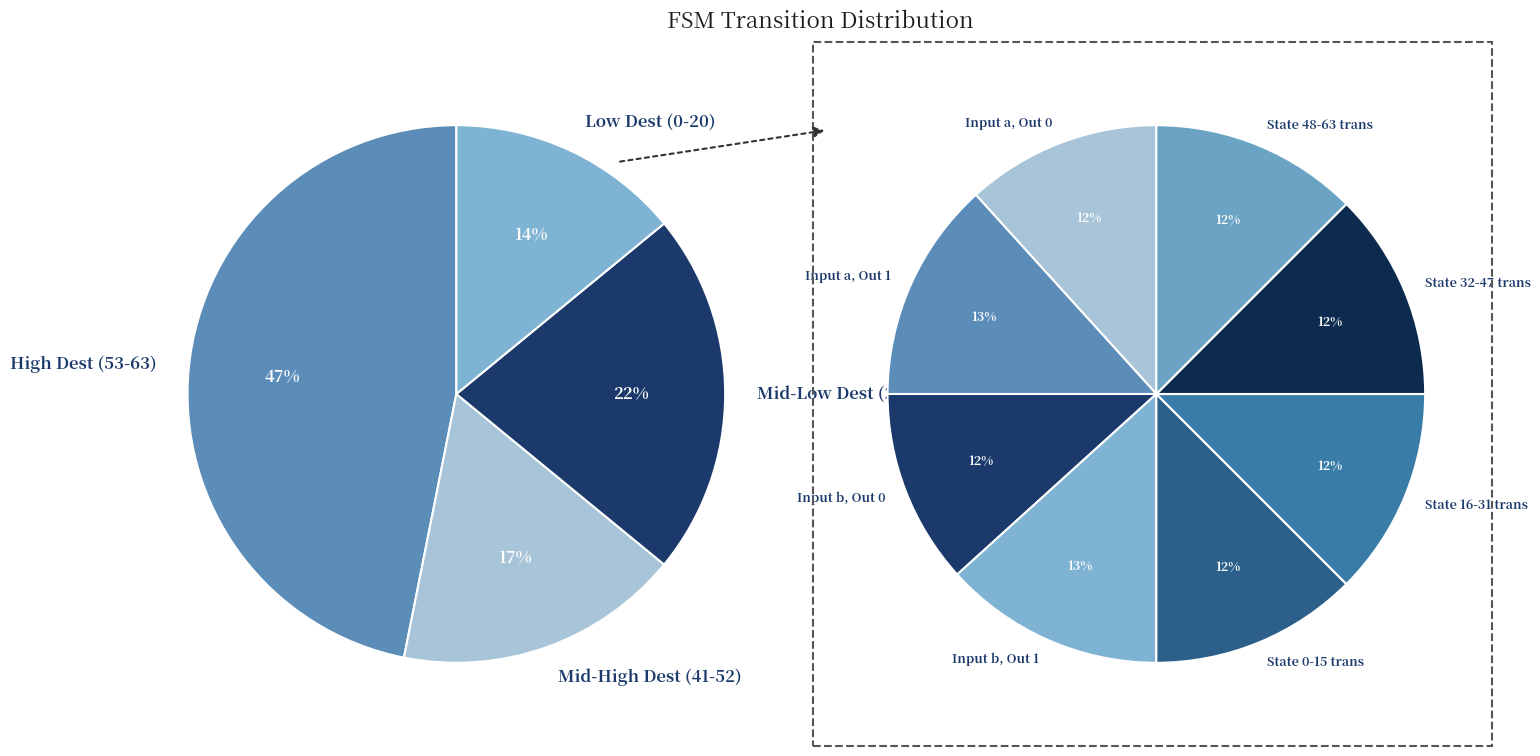

Does any single category account for the majority?

No